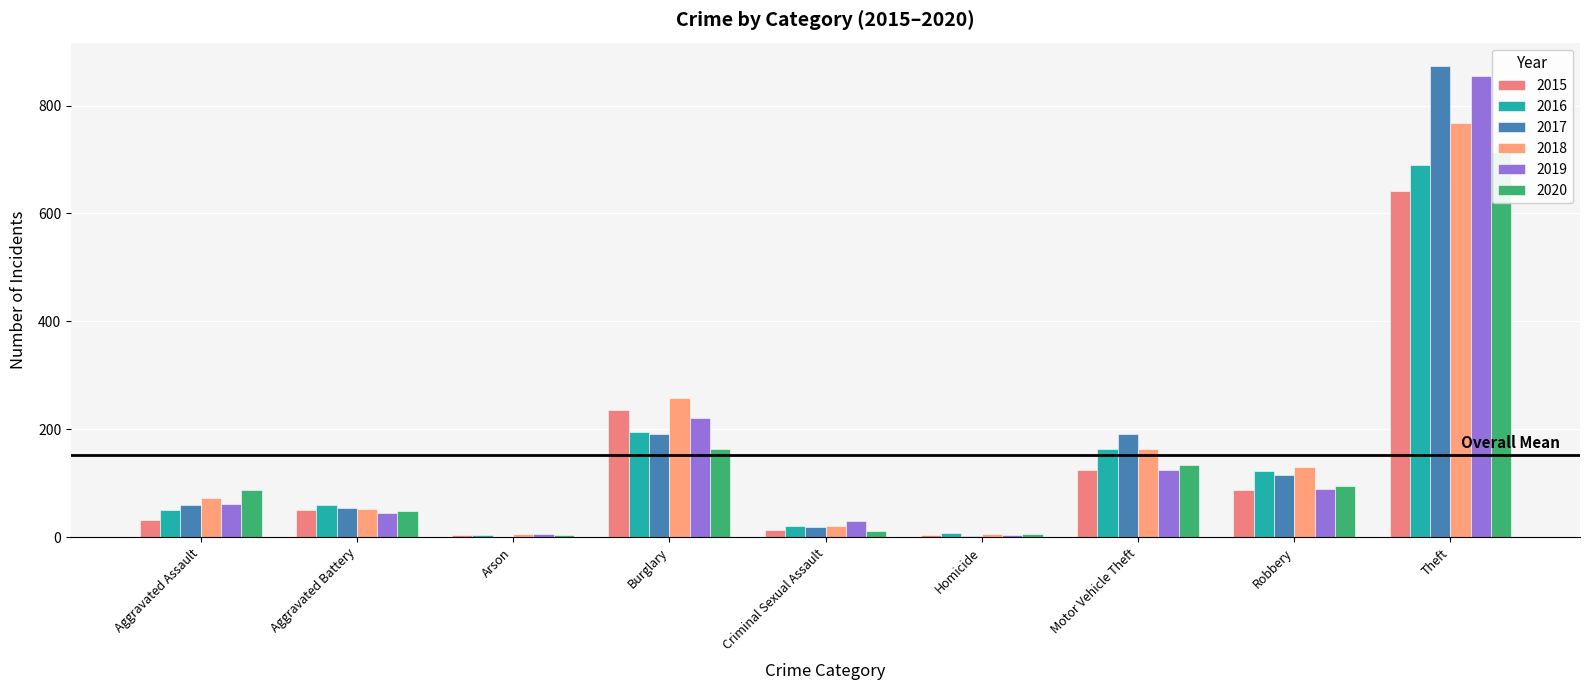

The value of 2015 at Criminal Sexual Assault is 6. True or false?

False